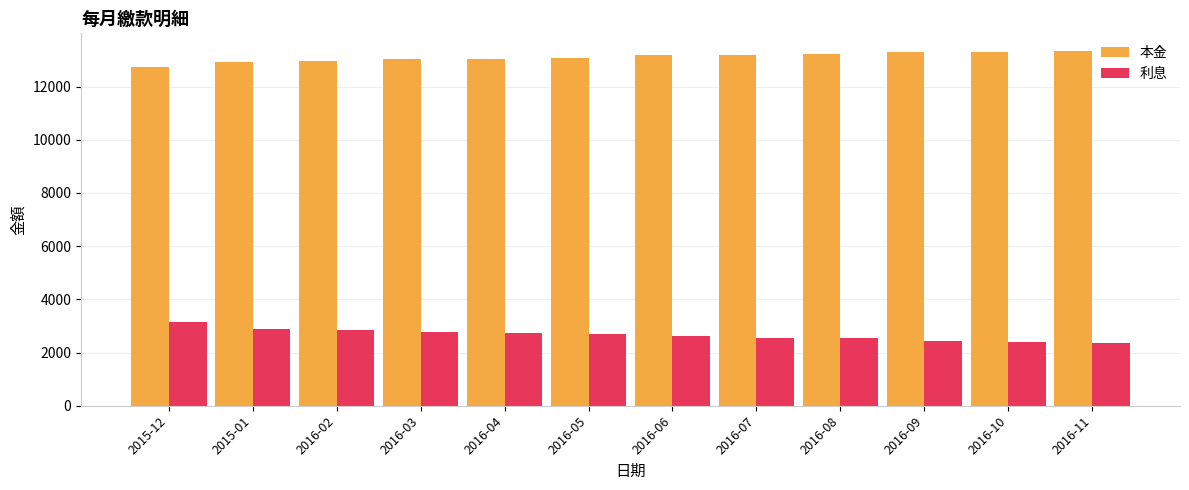

What is the average value of the 利息 series?

2666